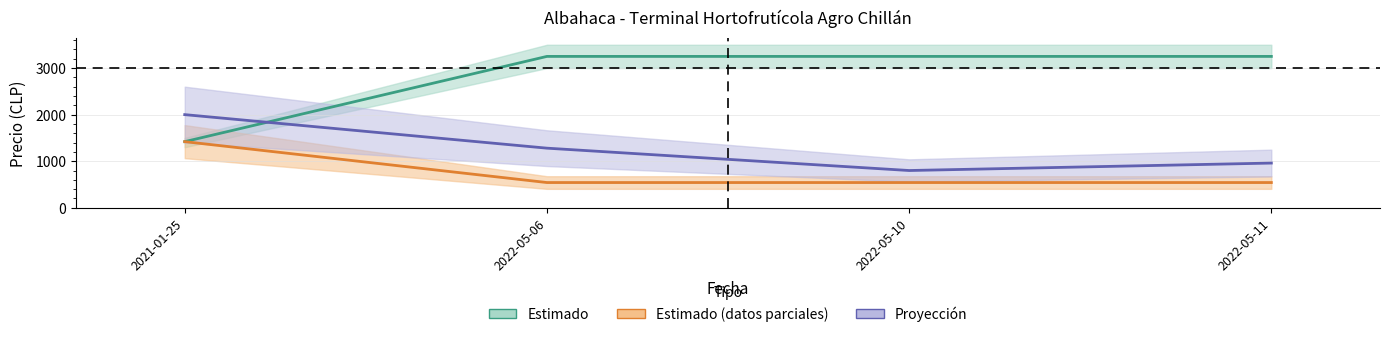

True or false: Volumen (×8) and Precio $/Kg cross at least once.

False